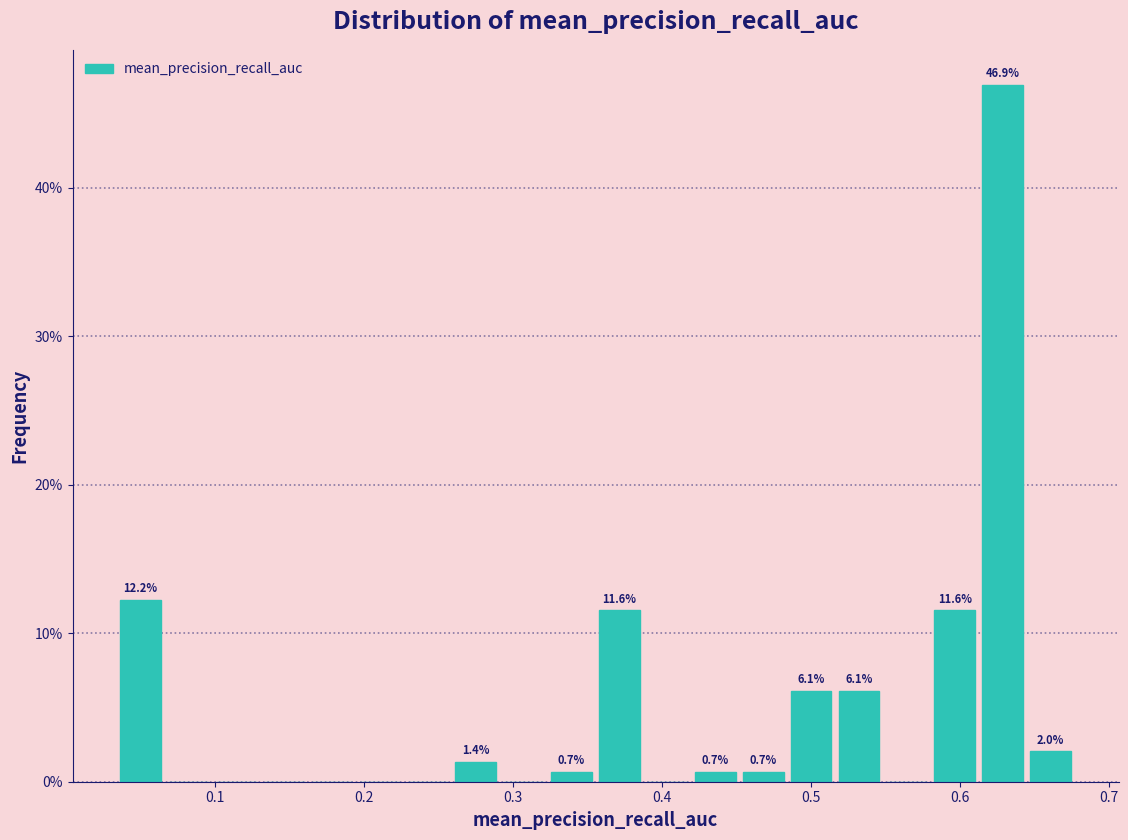

Read against the x-axis, roughly where is the centre of the tallest bar?

0.63